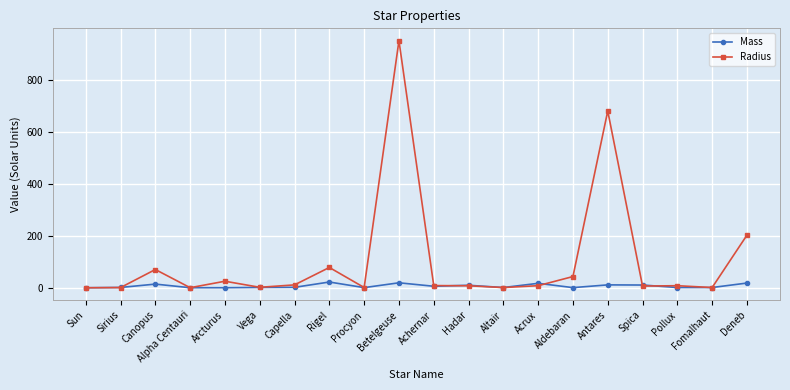

Which series has the largest total across all categories?

Radius